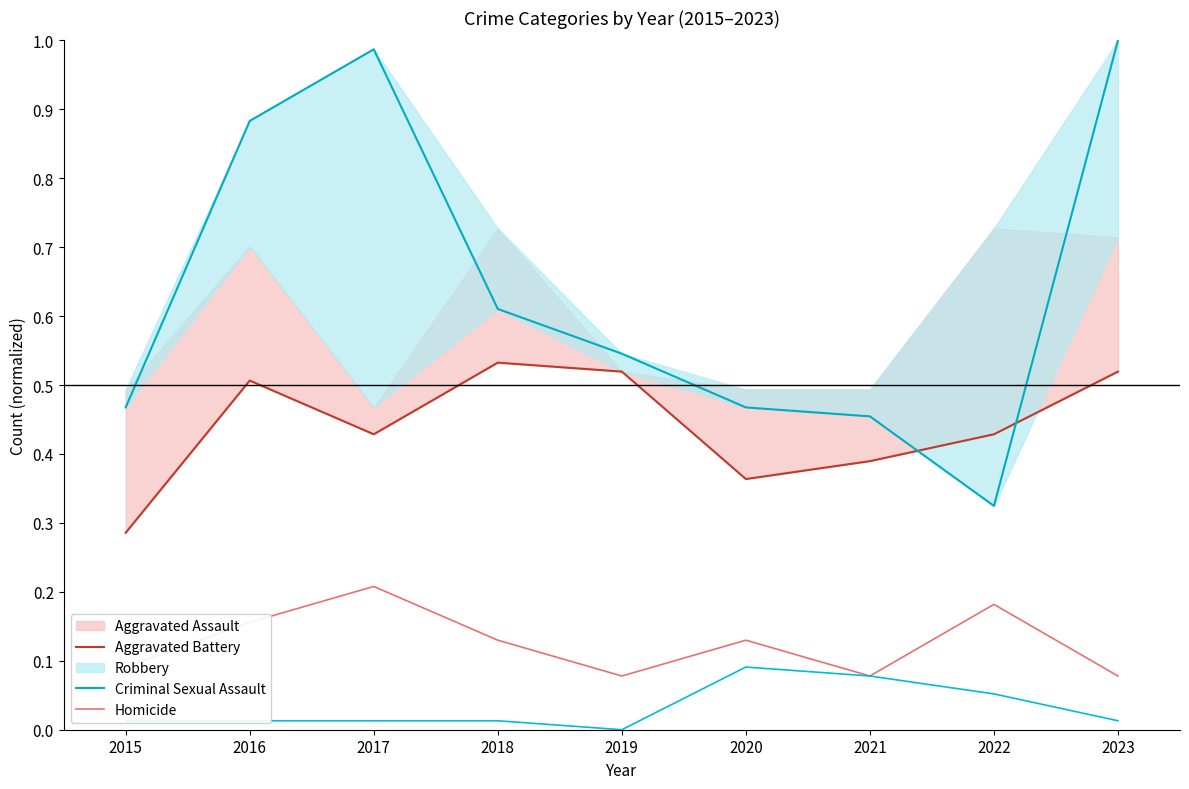

The Aggravated Battery series shows 0.2 at 2018. True or false?

False